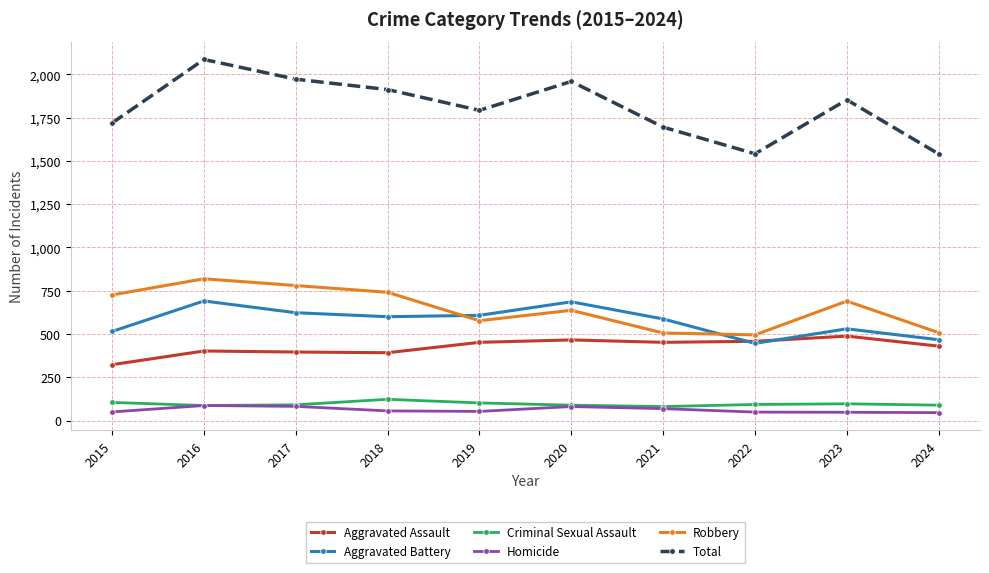

What is the maximum value for Homicide?

87